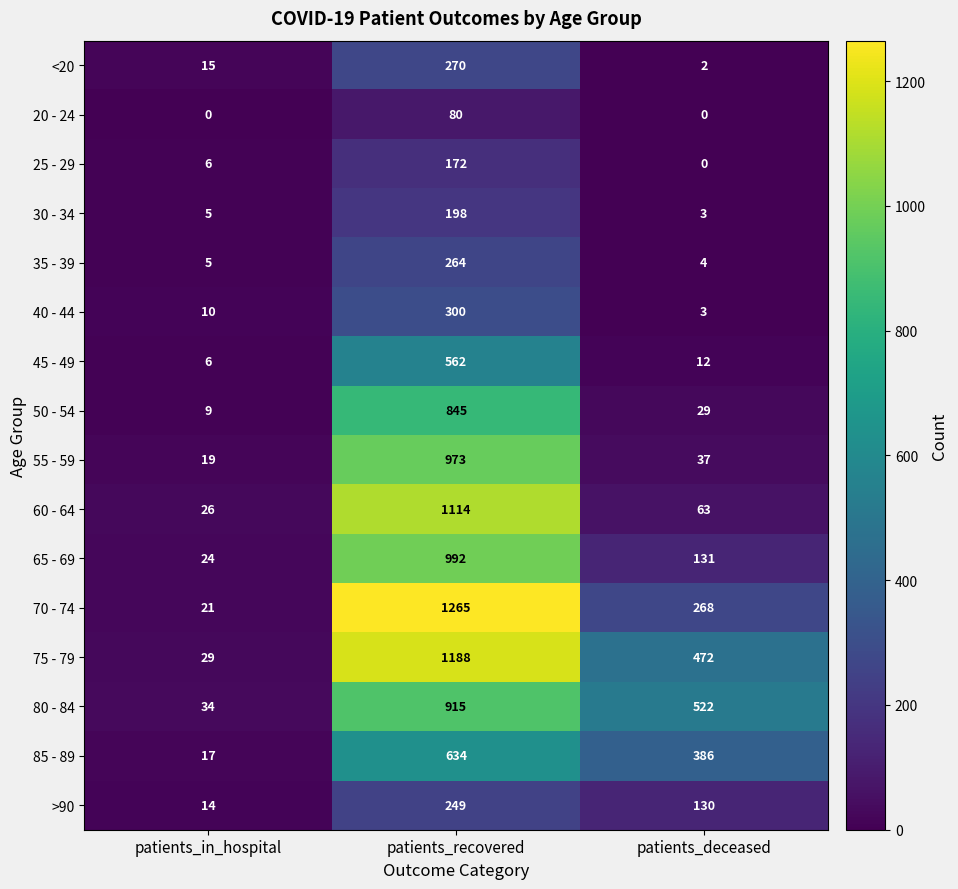

What is the sum of all 80 - 84 values?

1471